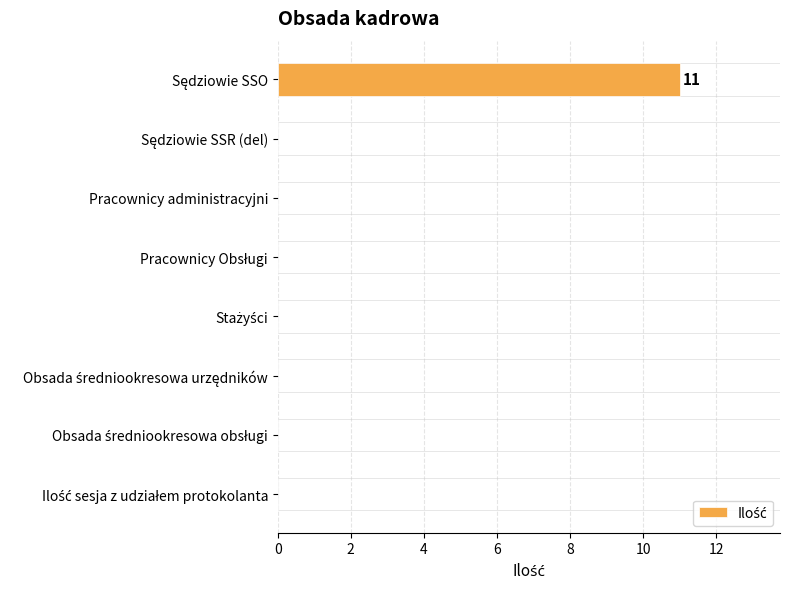

What is the maximum value shown in the chart?

11